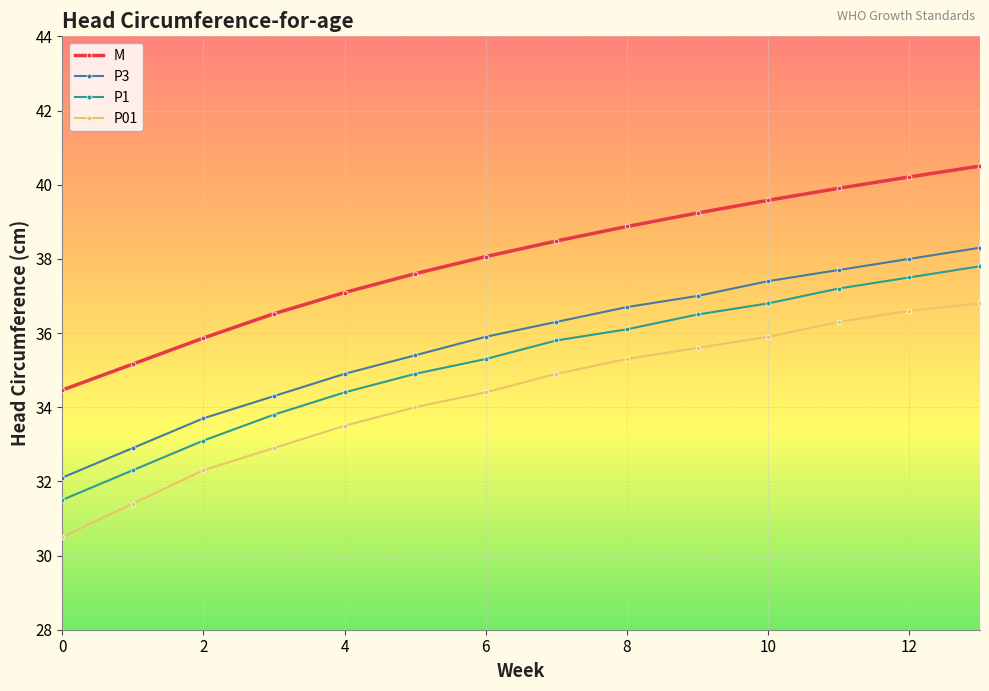

What is the sum of all P1 values?

493.0